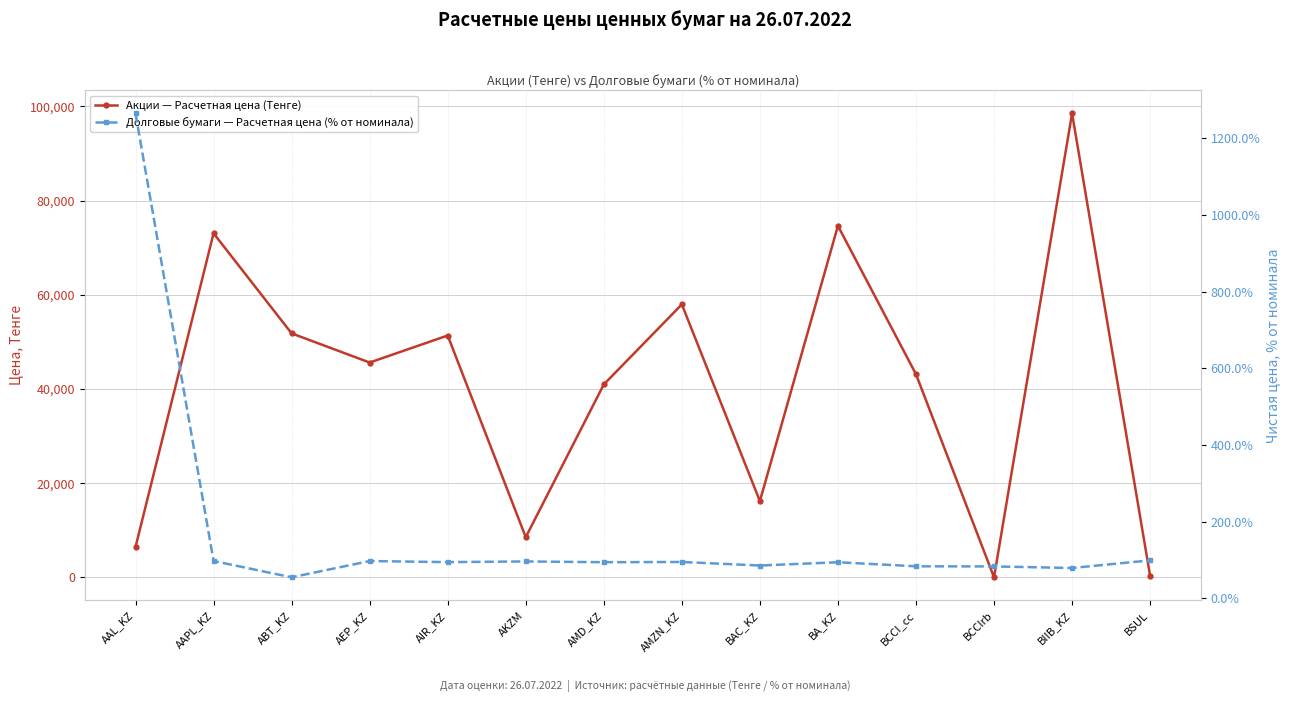

Where is the first local minimum for Акции — Расчетная цена (Тенге)?

AEP_KZ